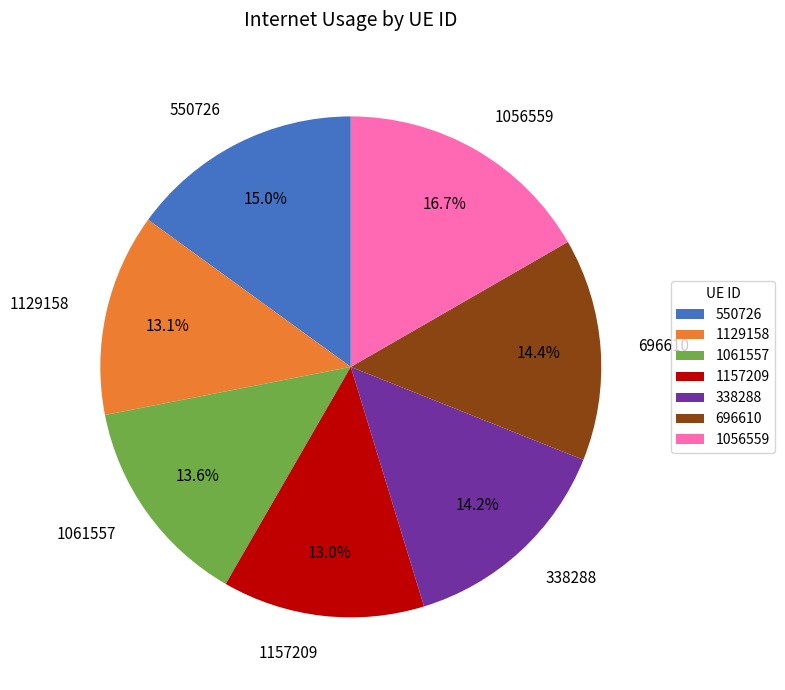

Is there any slice that represents more than half of the pie?

No